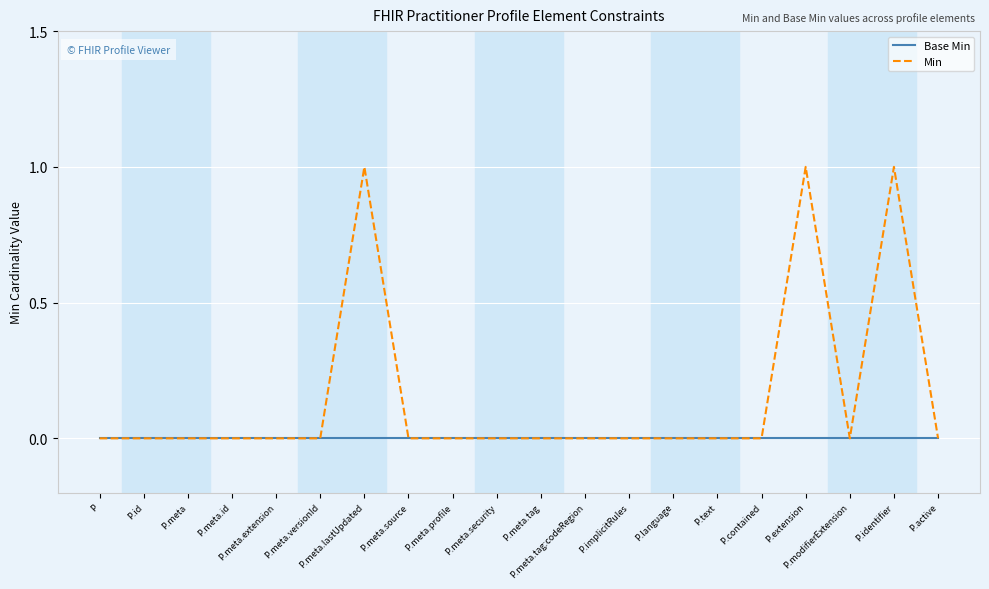

Which series has the largest range (max minus min)?

Min